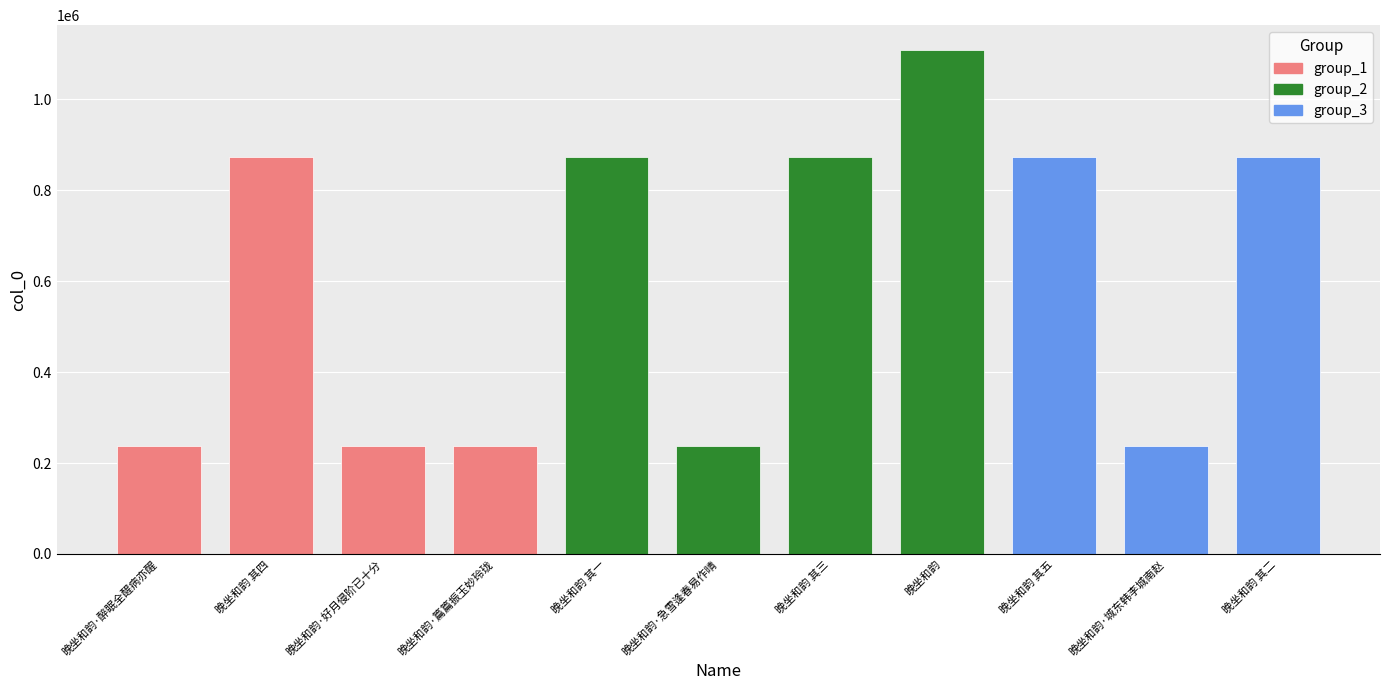

What is the difference between the values at 晚坐和韵·醉眠全醒病亦醒 and 晚坐和韵 其三?

636312